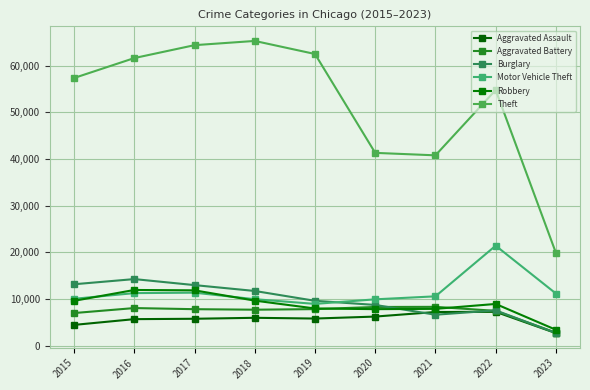

Which category has the lowest value across all series?

2023